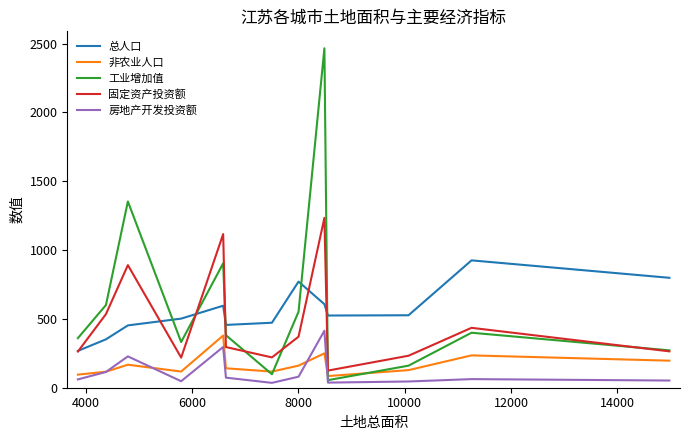

What is the maximum value shown in the chart?

2466.1